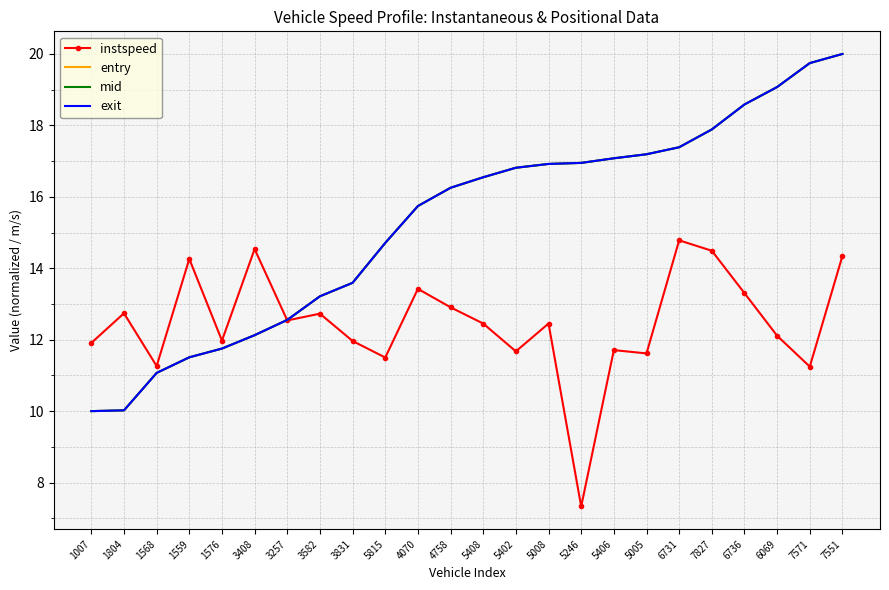

Where does the entry series first go above 16?

4758